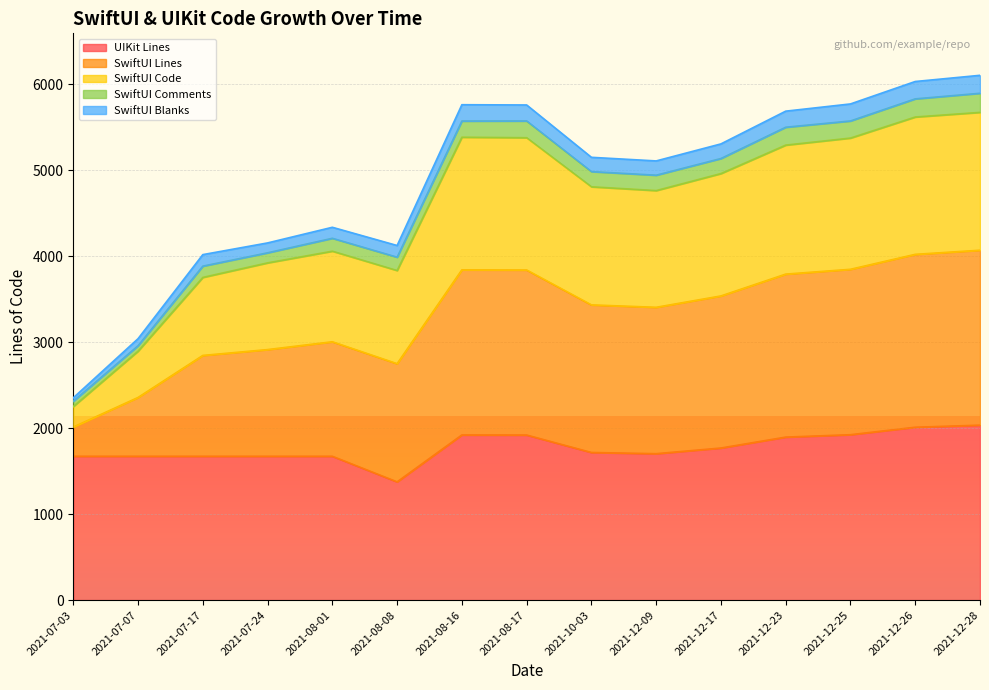

What is the minimum value for UIKit Lines?

1375